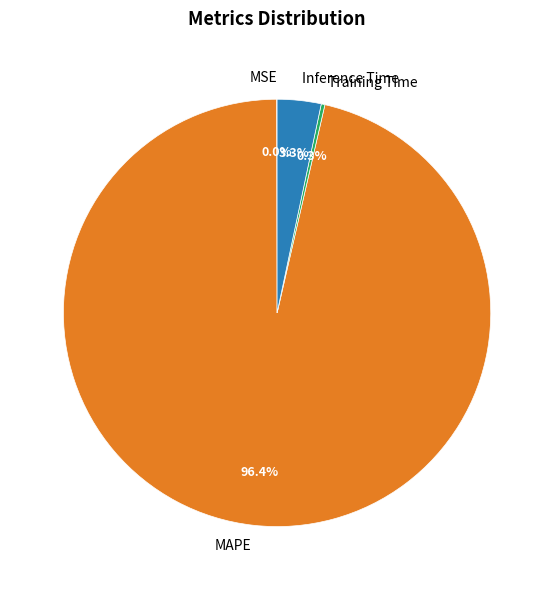

Does Inference Time account for over 50% of the chart?

No